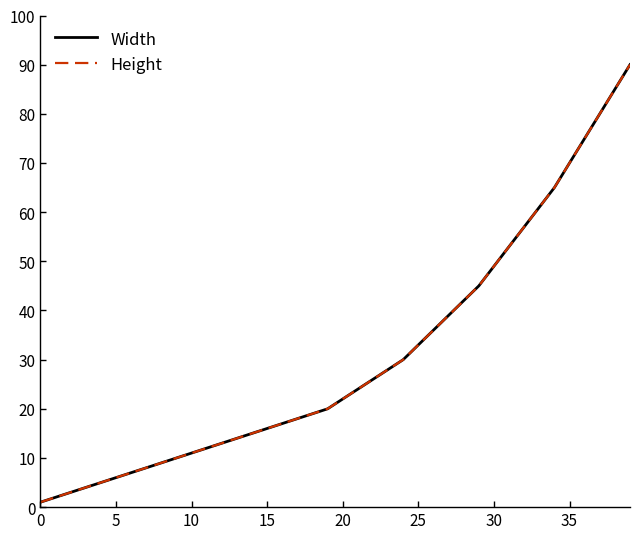

How many lines are shown in the chart?

2